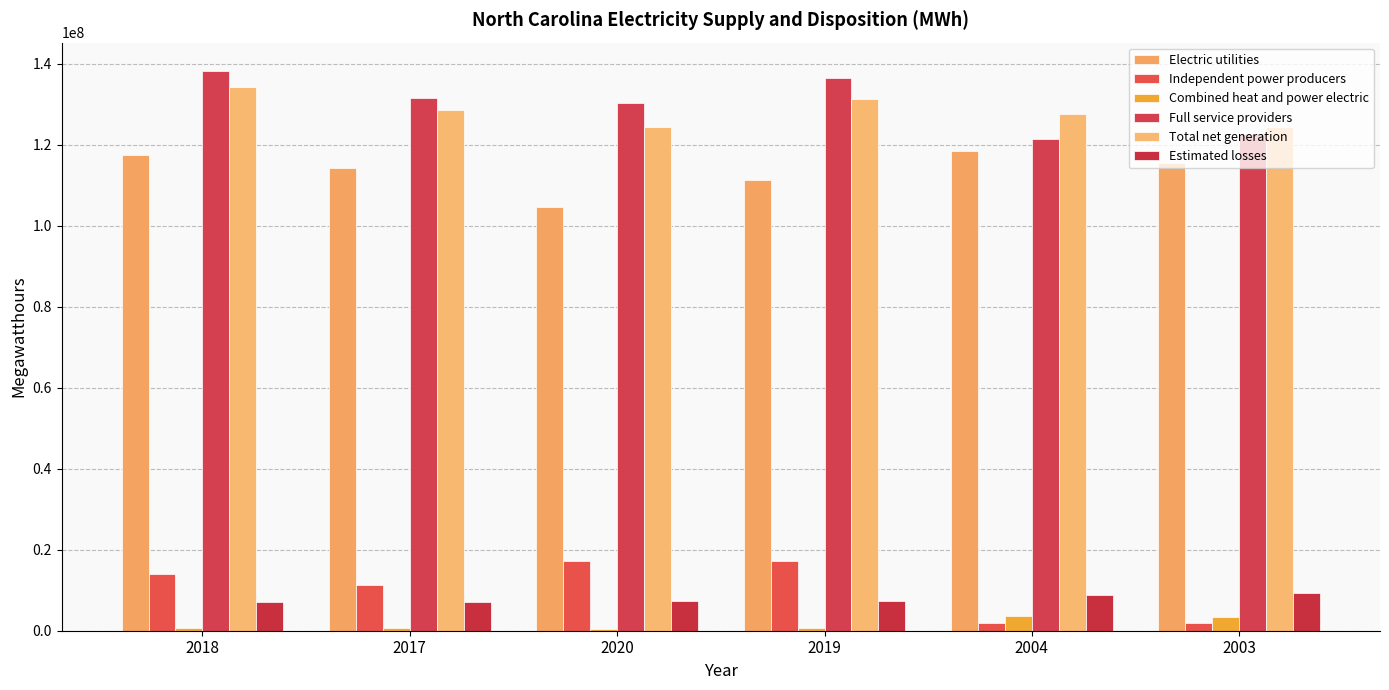

What is the spread (max minus min) of values at 2004?

125639561